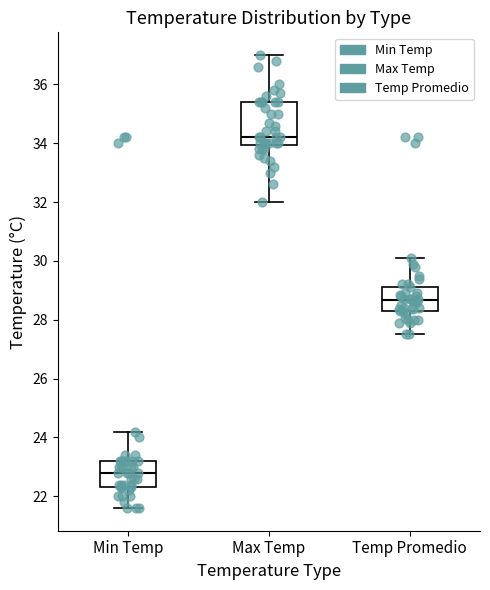

Comparing the boxes themselves (not the whiskers), which one is the tallest?

Max Temp